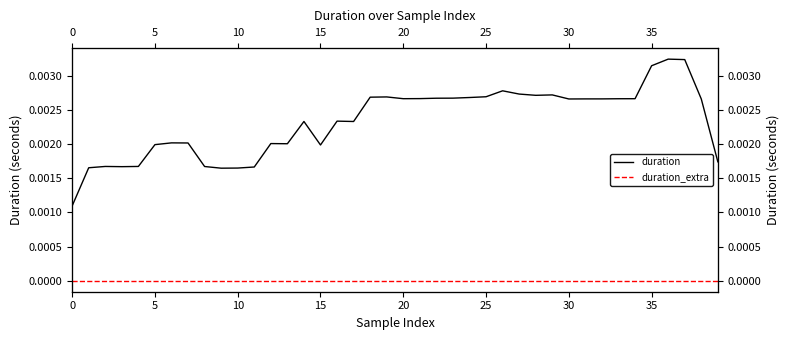

Which series has the largest total across all categories?

duration